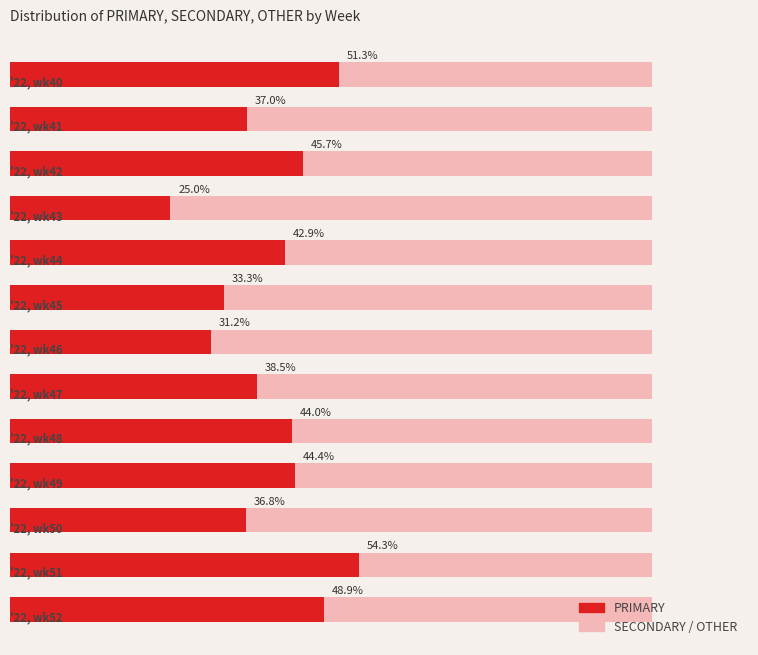

How many bars are there in total?

13